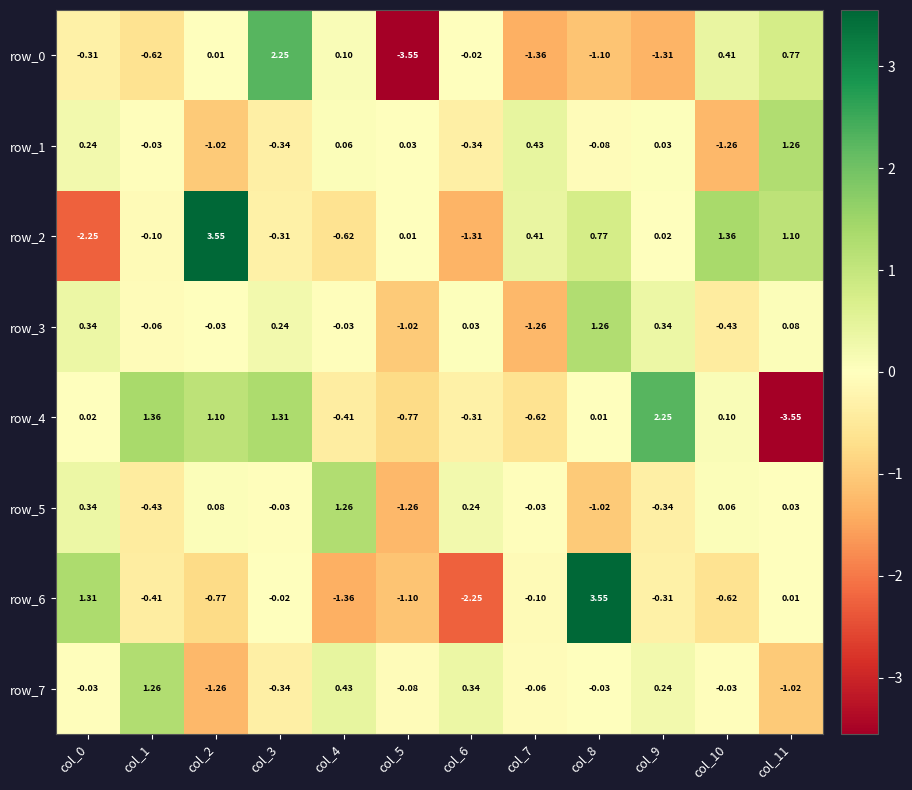

How many negative values does the row_0 series have?

7